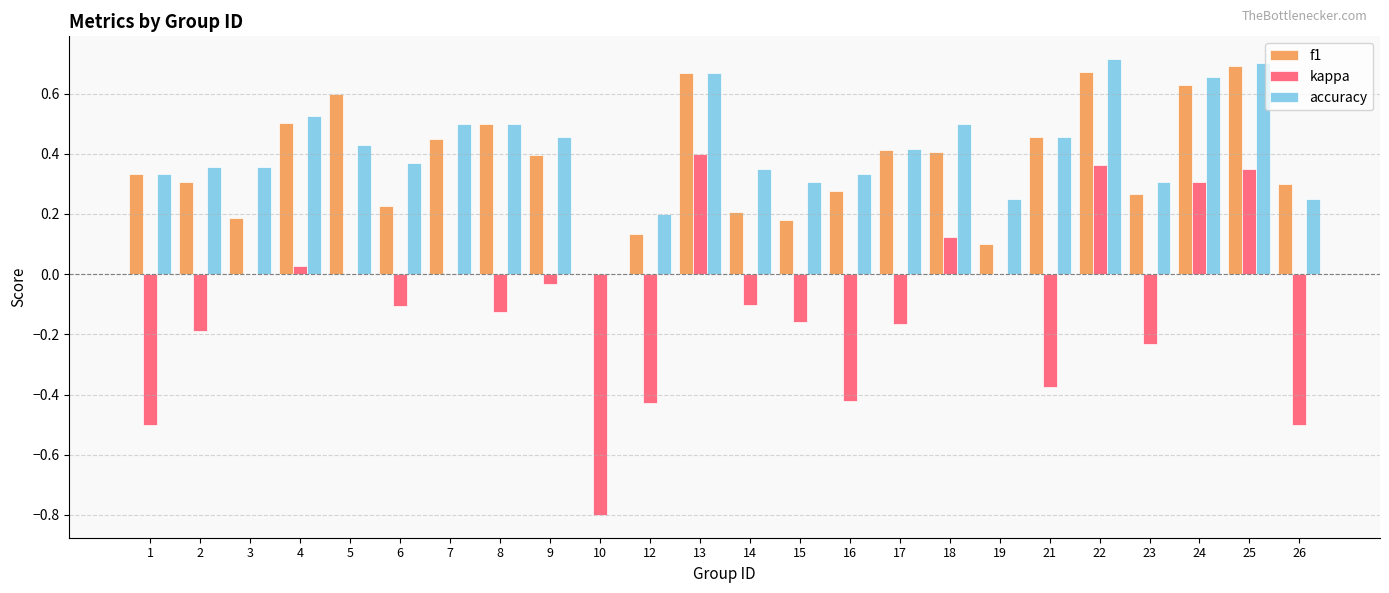

What is the sum of all accuracy values?

9.9